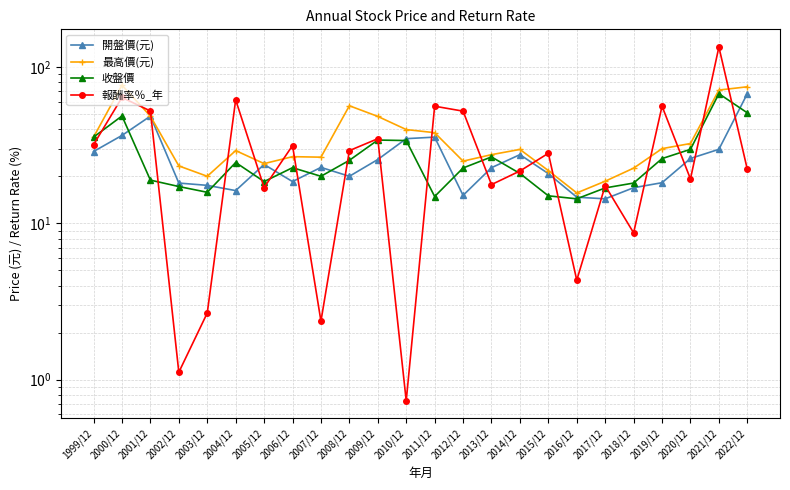

Between 2002/12 and 2021/12, which is larger?

2021/12